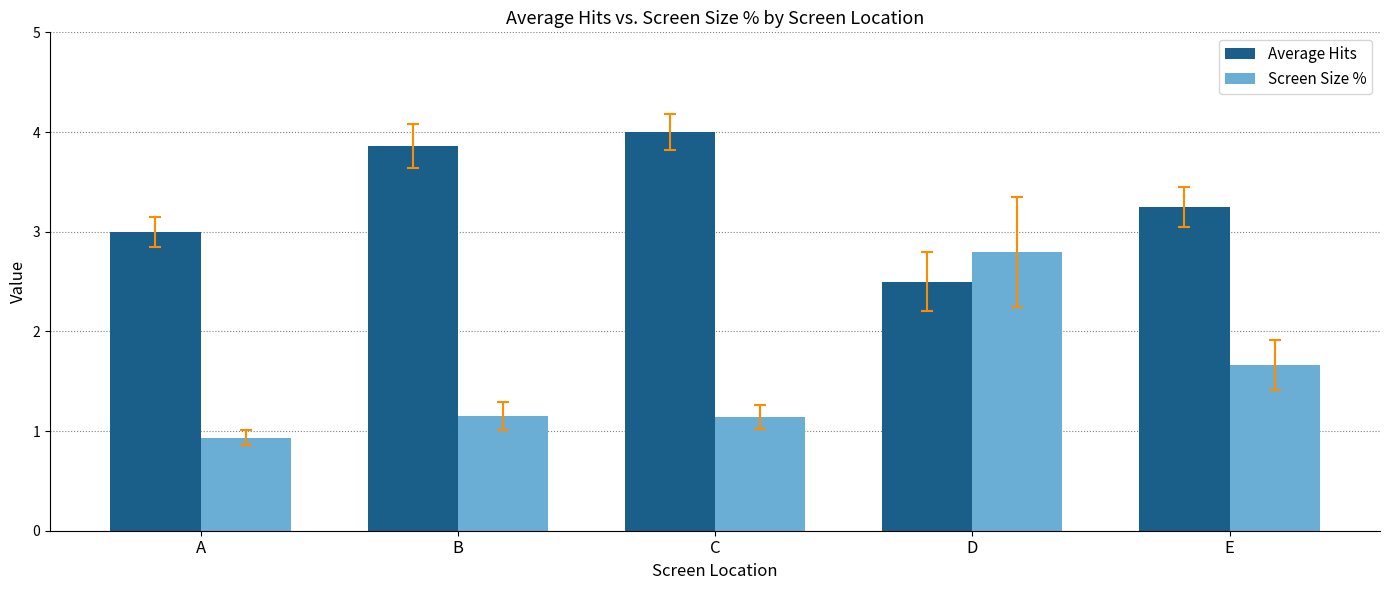

Rank the series at D from highest to lowest value.

Screen Size %, Average Hits